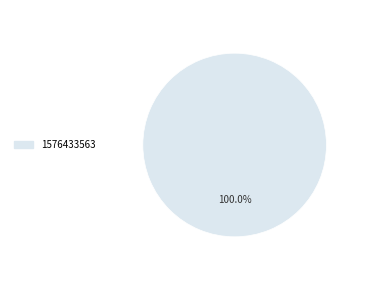

Is there a majority slice in this chart?

Yes